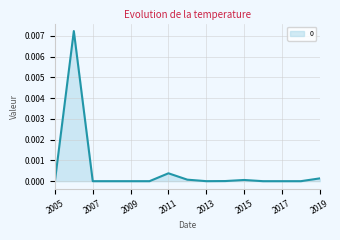

Is this an area chart (filled region under the line)?

Yes